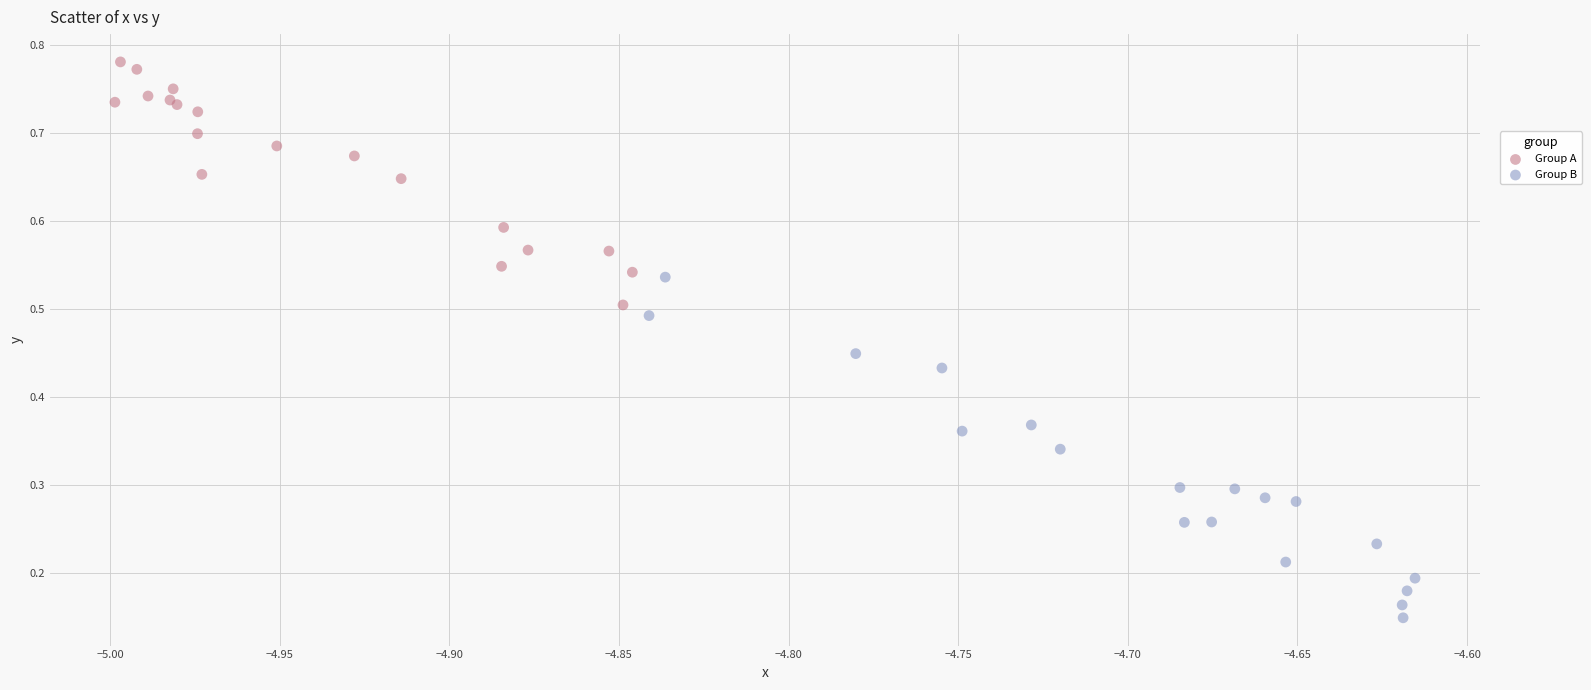

Which series contains the lowest Y value?

Group B